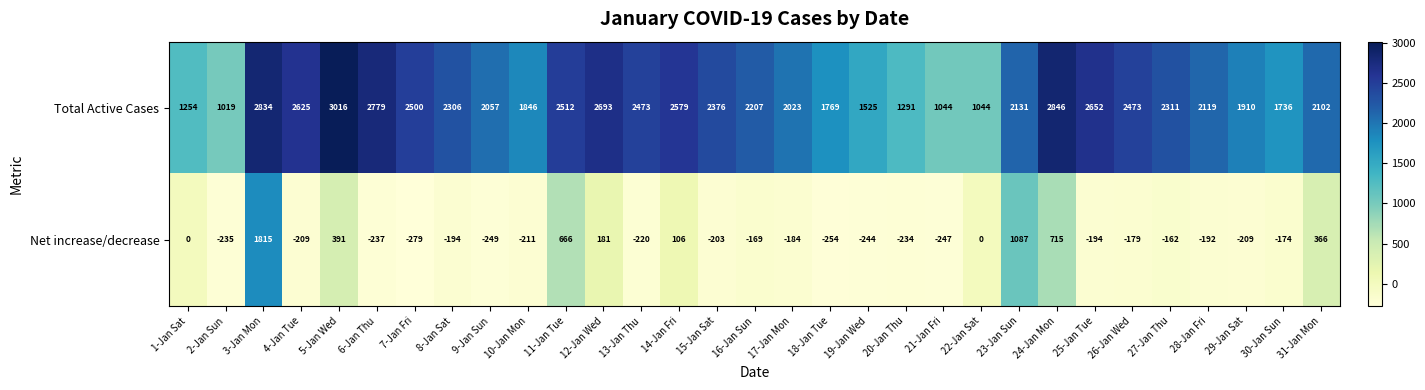

What is the spread (max minus min) of values at 3-Jan Mon?

1019